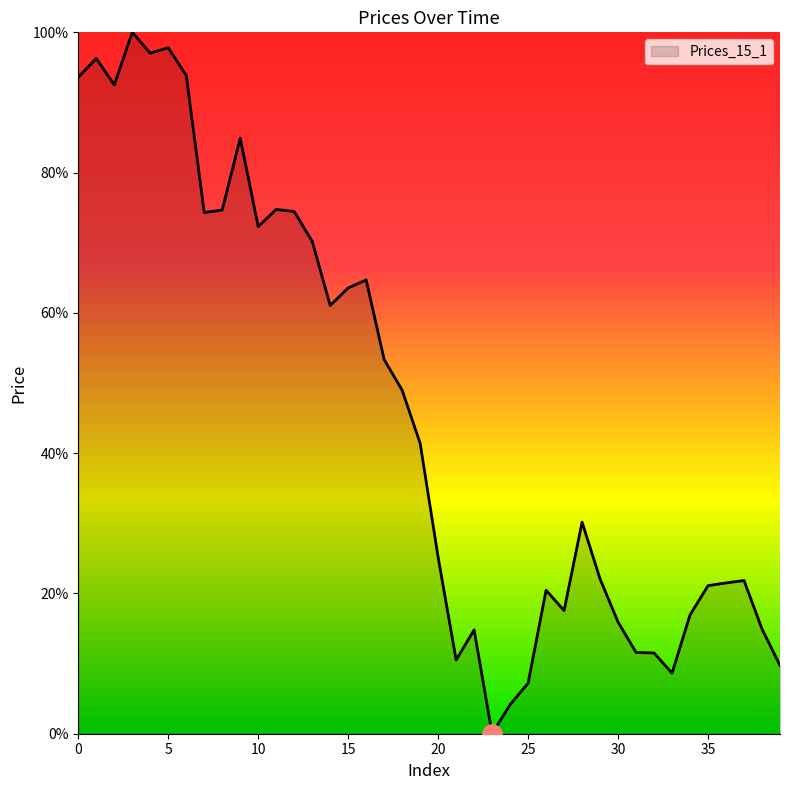

What is the difference between the maximum and minimum values?

100.0